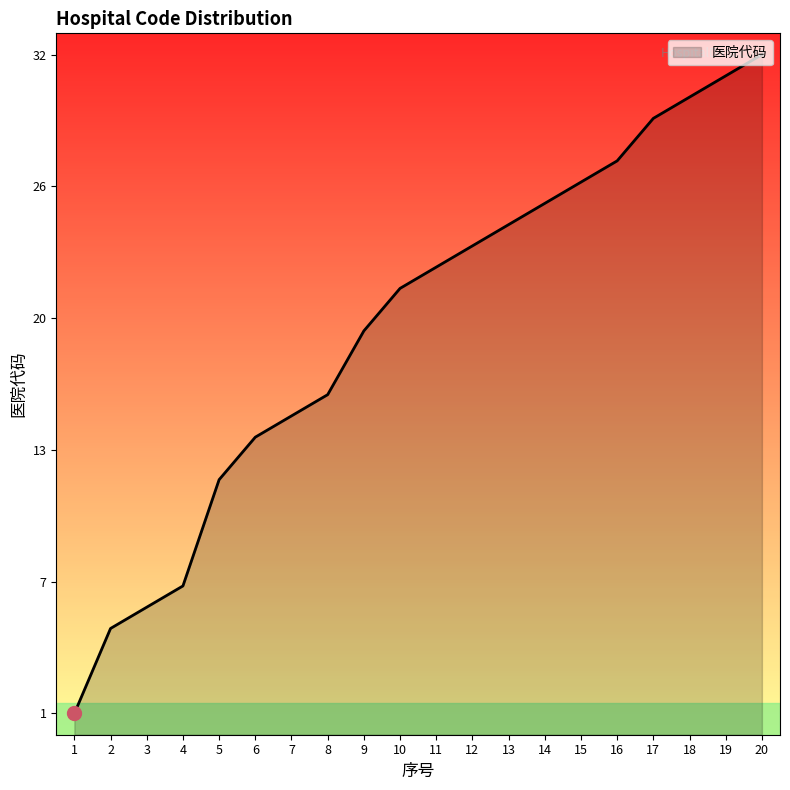

List the labels in order of value, smallest first.

1, 2, 3, 4, 5, 6, 7, 8, 9, 10, 11, 12, 13, 14, 15, 16, 17, 18, 19, 20